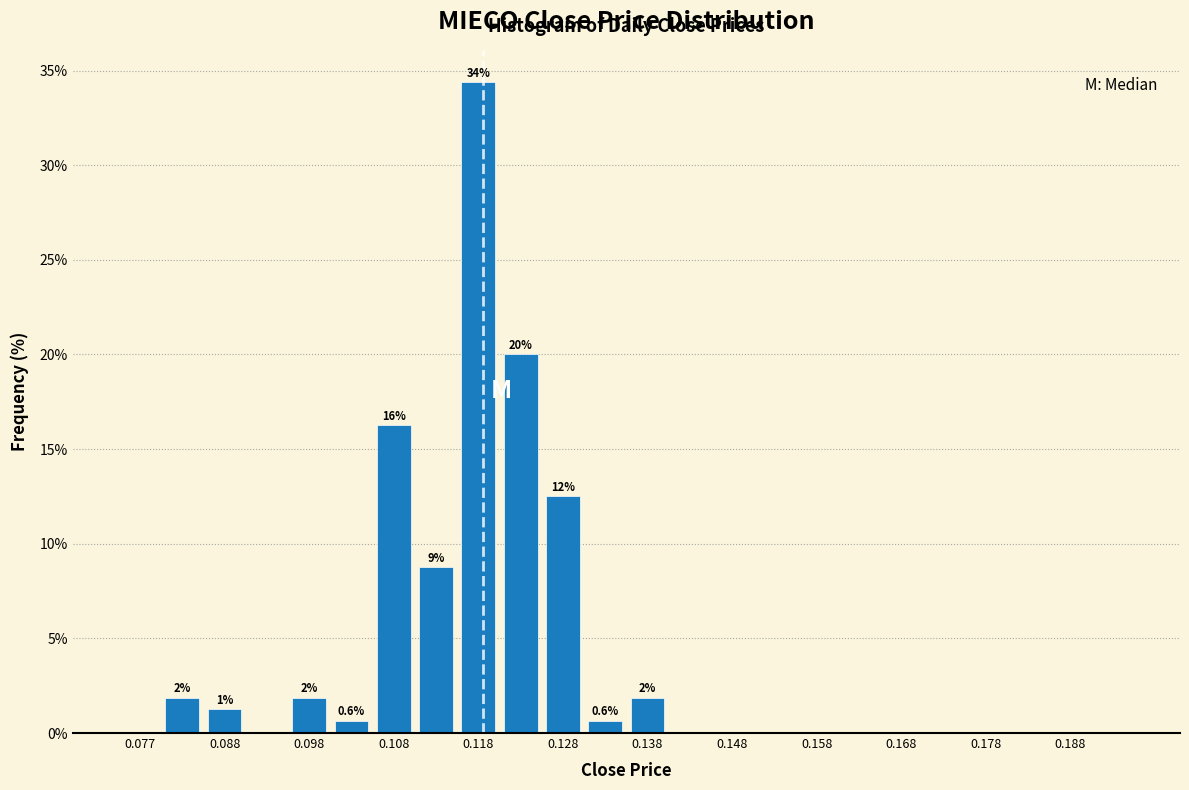

Over which range of the x-axis is the bar tallest?

0.115 to 0.120